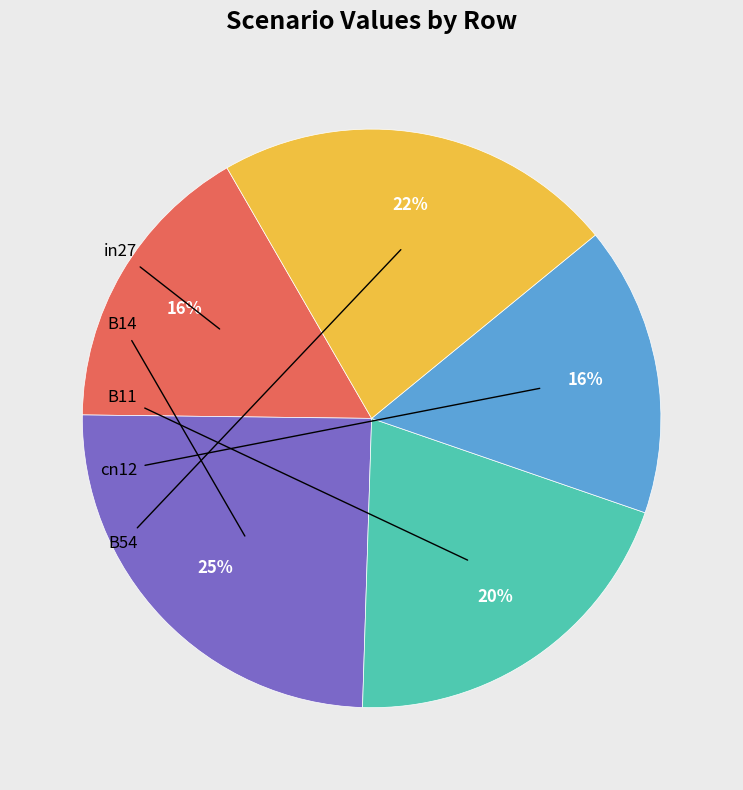

To the nearest percent, what is the average slice percentage?

20%